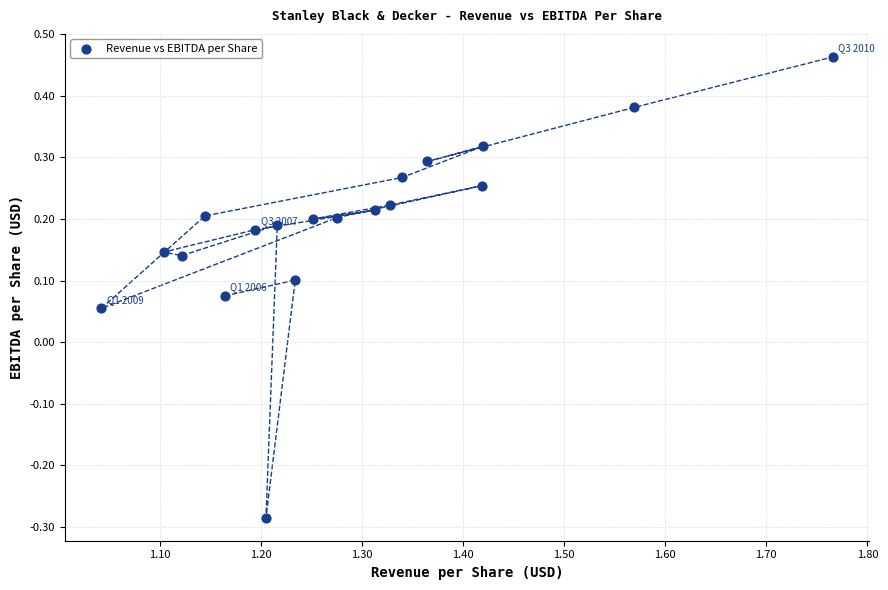

What is the range of X values (max minus min)?

0.7